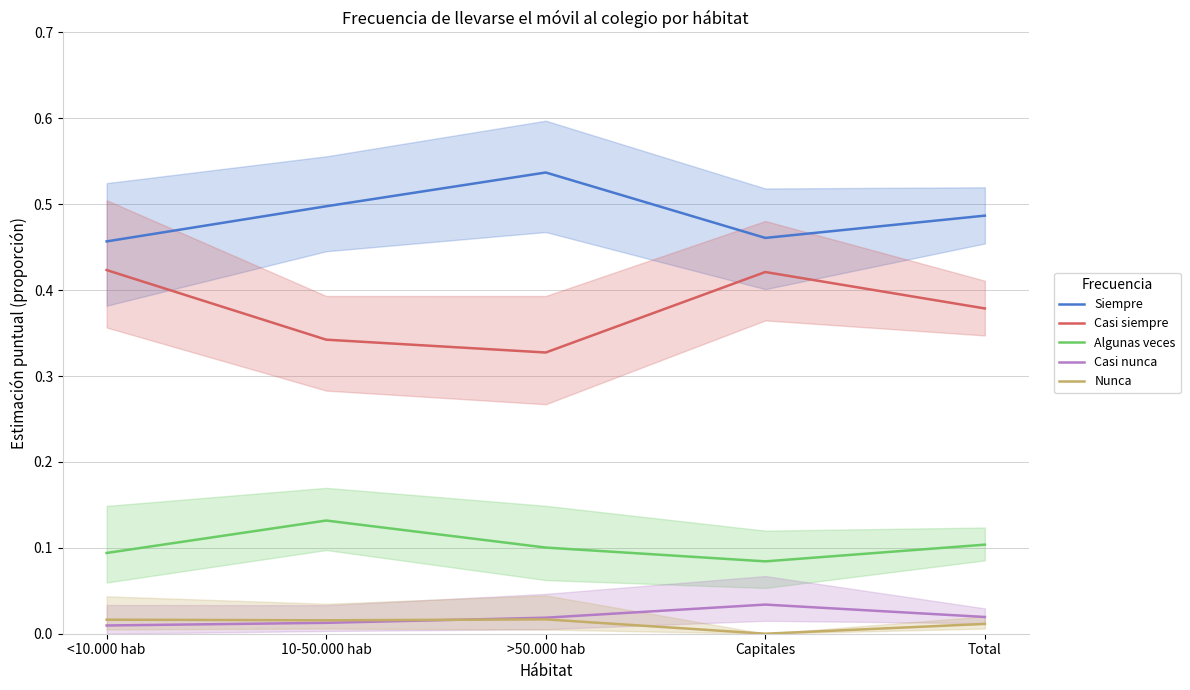

Is it true that Casi nunca equals 0.0 at Capitales?

False